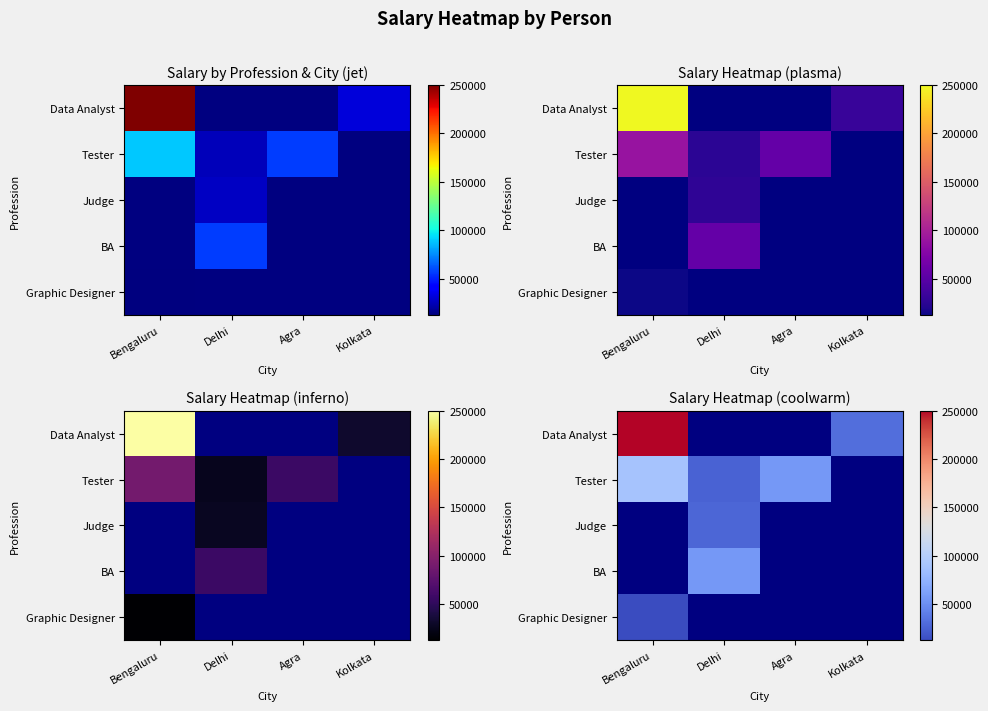

How many values in Tester are above zero?

3